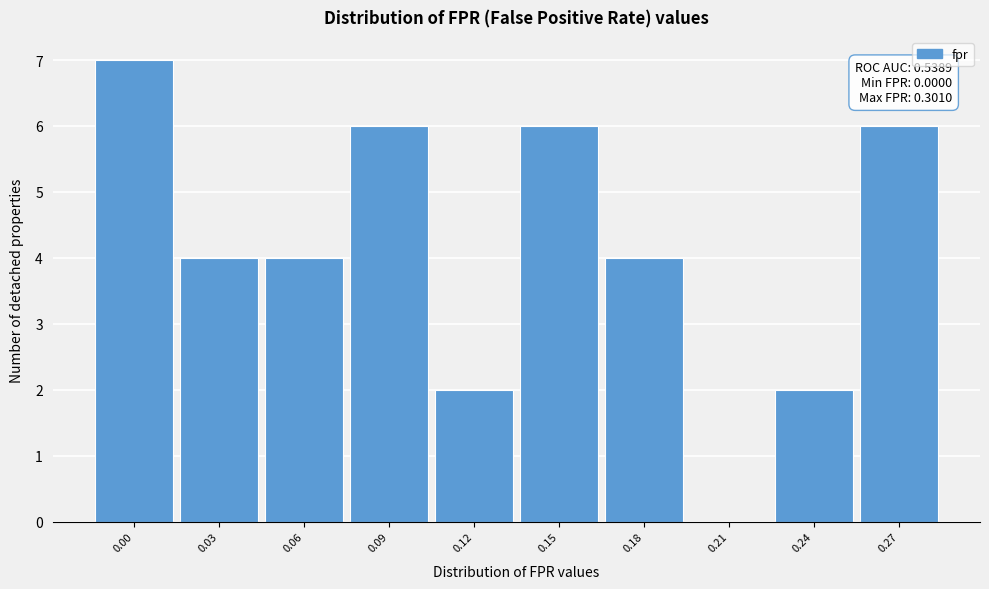

What is the sum of all values?

41